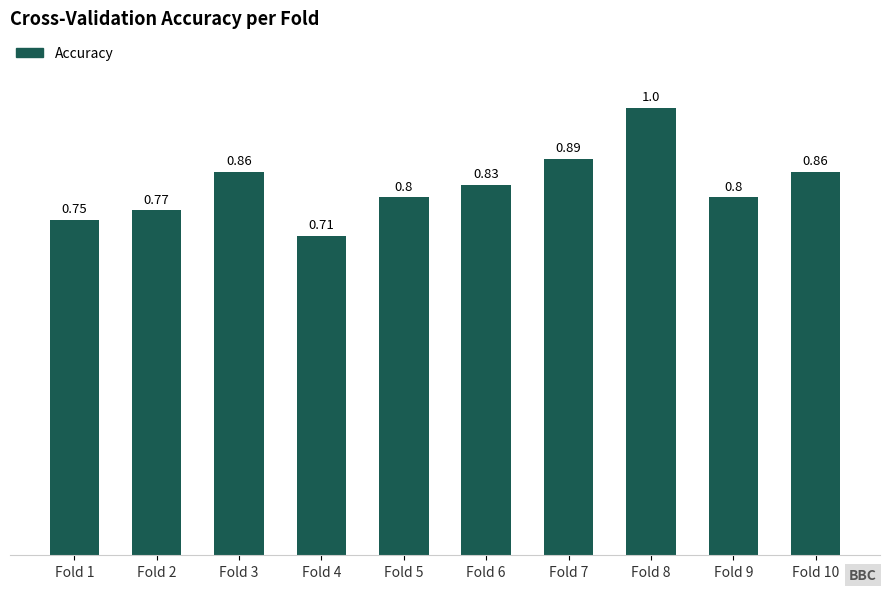

At which category does the chart reach its minimum across all series?

Fold 4